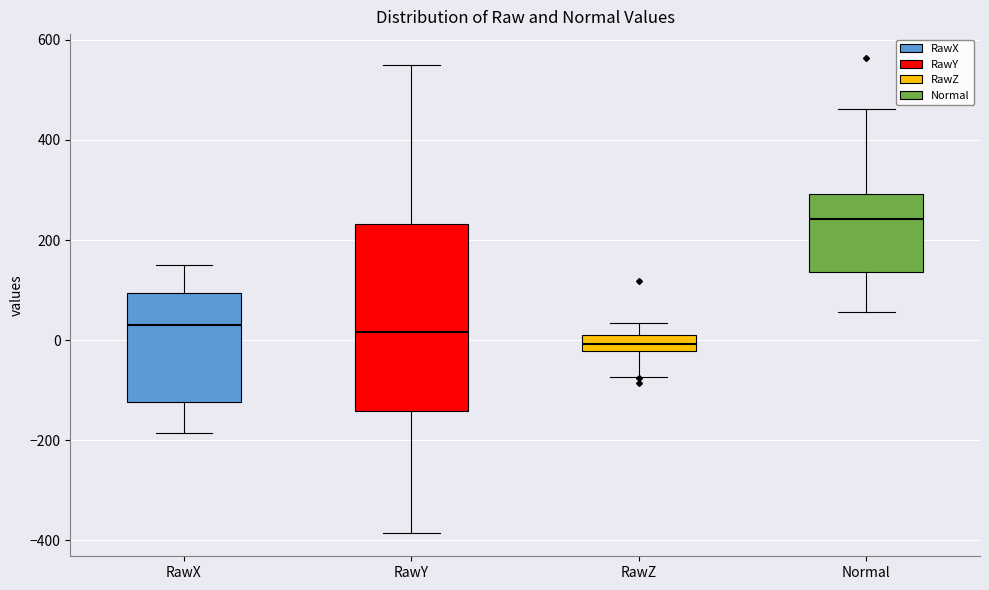

Where does the lower whisker of the box for Normal end on the y-axis? The values are not printed on the chart, so give them approximately, as read against the axis.

60